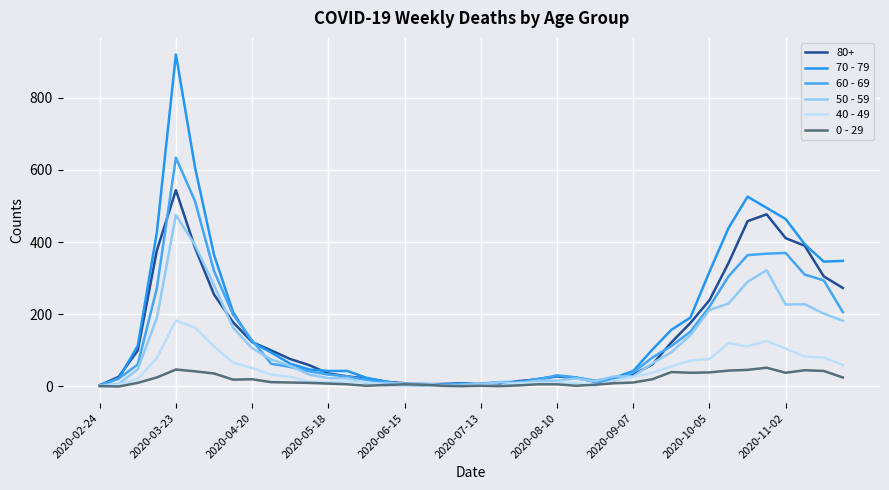

At how many categories does at least one series exceed 341?

11